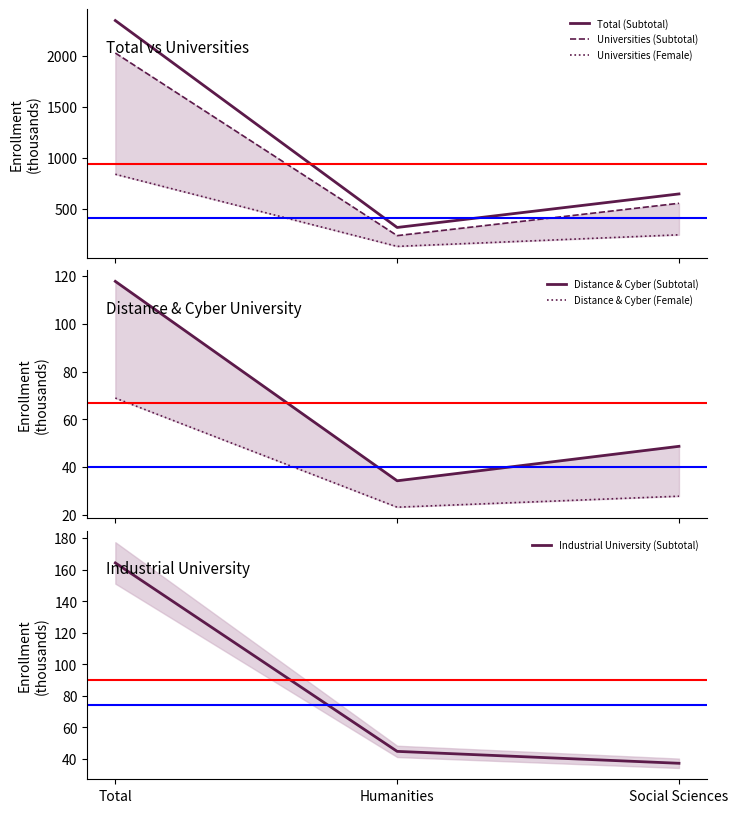

Is this an area chart (filled region under the line)?

No